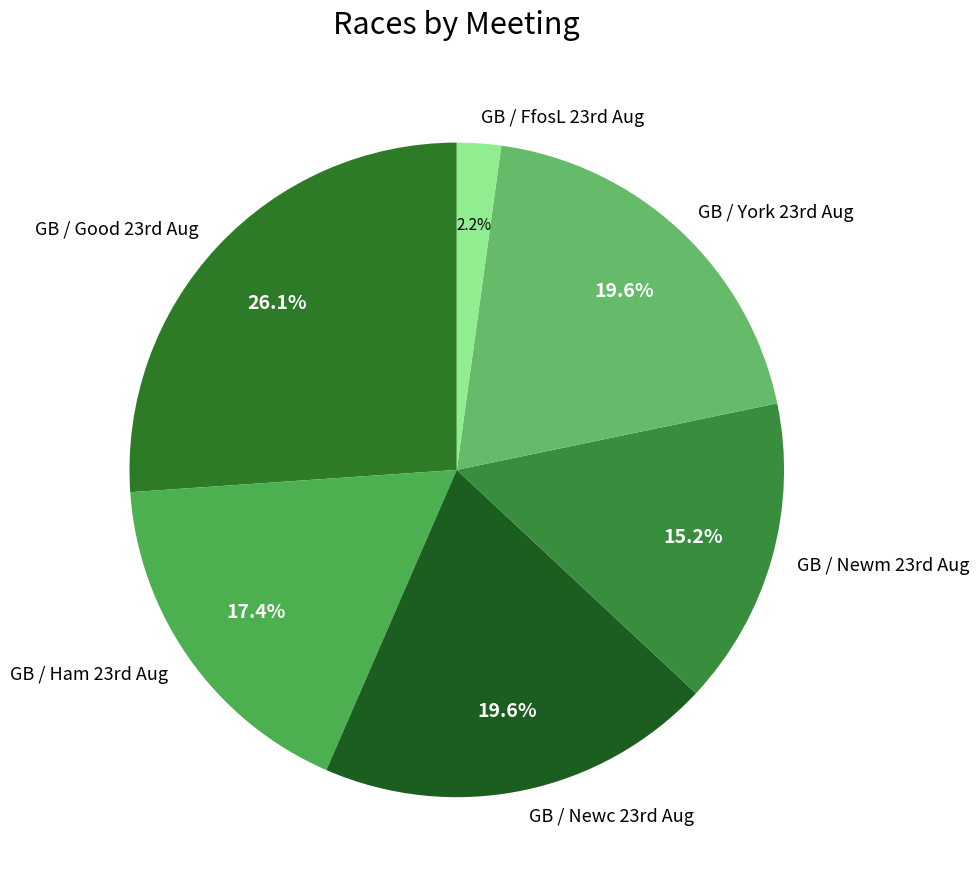

How many segments does this pie chart have?

6